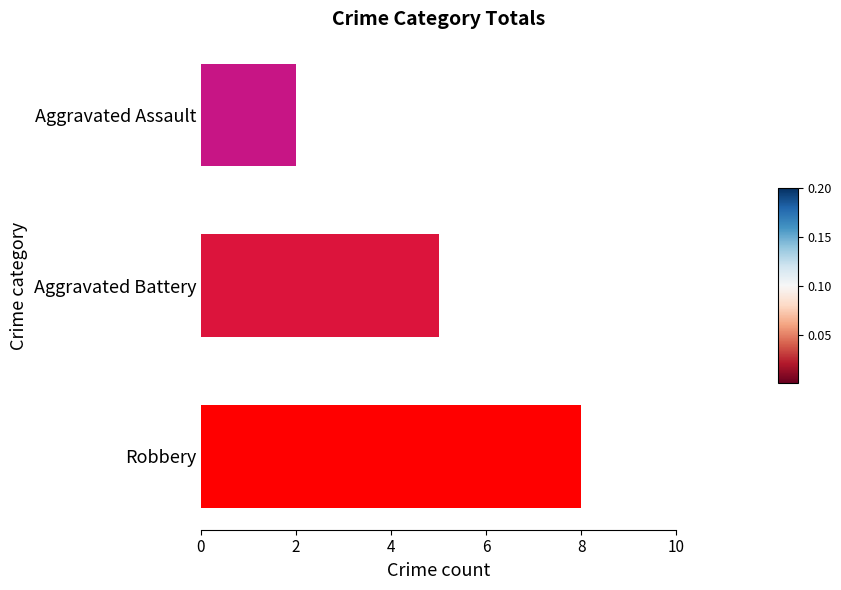

Are the bars horizontal?

Yes